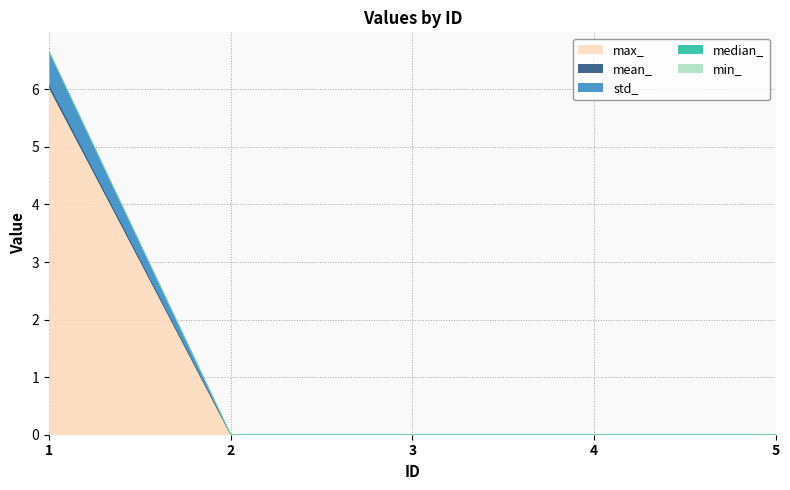

Which category has the lowest value across all series?

2